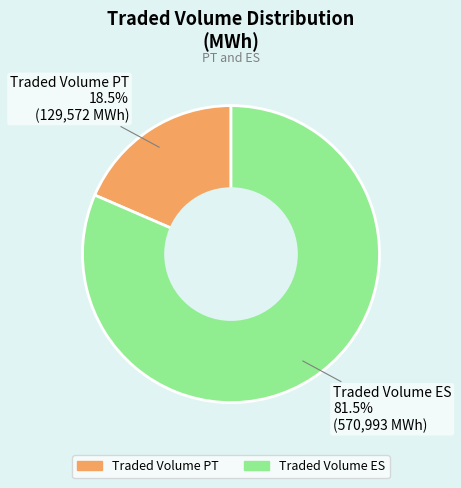

Which has a higher value, Traded Volume ES or Traded Volume PT?

Traded Volume ES